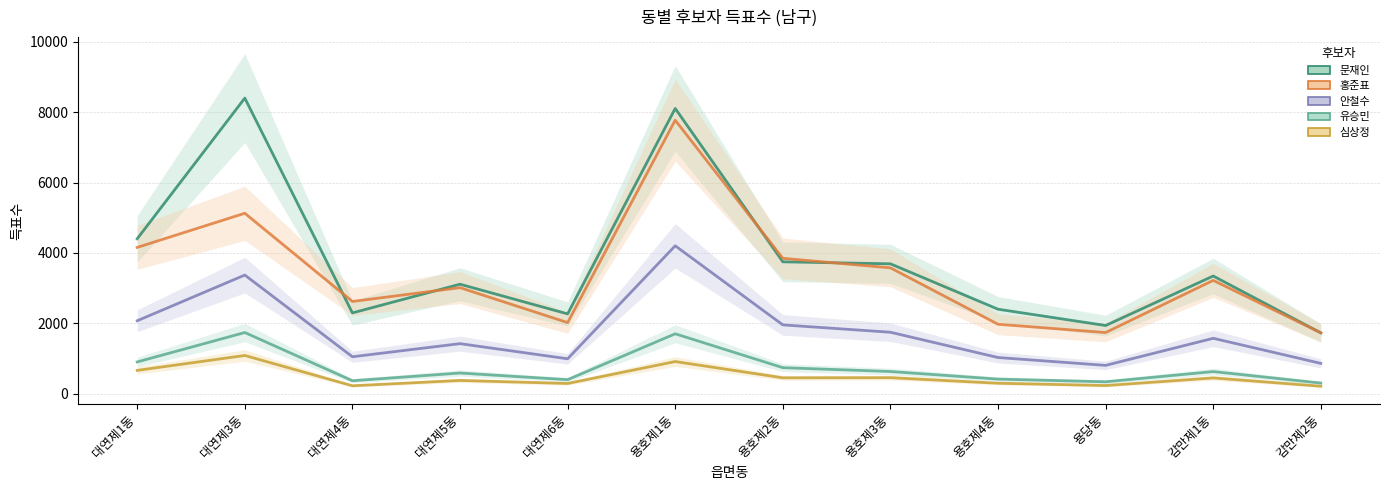

Reading left to right, what are all the values shown in this chart?

문재인: 대연제1동=4403	대연제3동=8398	대연제4동=2298	대연제5동=3113	대연제6동=2270	용호제1동=8104	용호제2동=3749	용호제3동=3692	용호제4동=2403	용당동=1940	감만제1동=3346	감만제2동=1731
홍준표: 대연제1동=4158	대연제3동=5128	대연제4동=2623	대연제5동=3015	대연제6동=2023	용호제1동=7771	용호제2동=3848	용호제3동=3578	용호제4동=1976	용당동=1740	감만제1동=3222	감만제2동=1733
안철수: 대연제1동=2075	대연제3동=3373	대연제4동=1053	대연제5동=1425	대연제6동=995	용호제1동=4204	용호제2동=1958	용호제3동=1749	용호제4동=1031	용당동=808	감만제1동=1577	감만제2동=865
유승민: 대연제1동=906	대연제3동=1741	대연제4동=372	대연제5동=591	대연제6동=402	용호제1동=1705	용호제2동=743	용호제3동=634	용호제4동=418	용당동=342	감만제1동=632	감만제2동=306
심상정: 대연제1동=666	대연제3동=1089	대연제4동=229	대연제5동=380	대연제6동=294	용호제1동=917	용호제2동=455	용호제3동=459	용호제4동=301	용당동=236	감만제1동=452	감만제2동=216